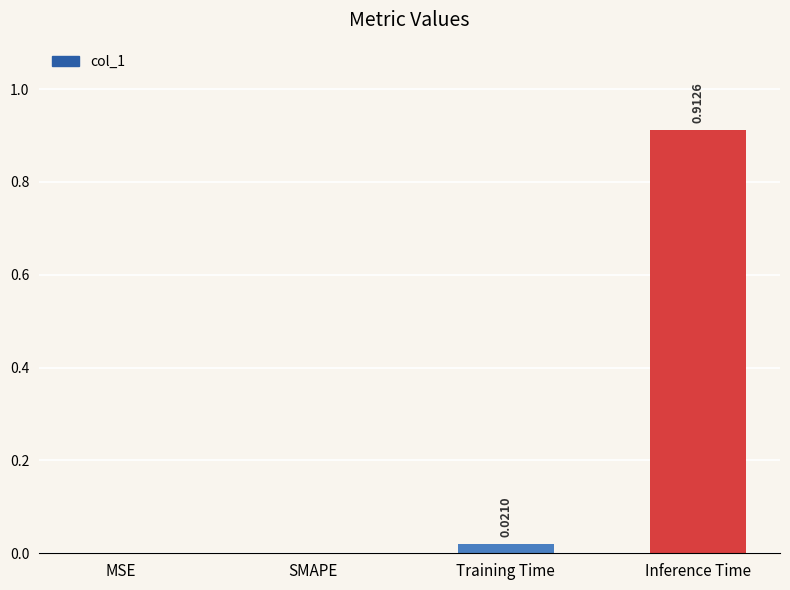

Between Training Time and SMAPE, which is larger?

Training Time